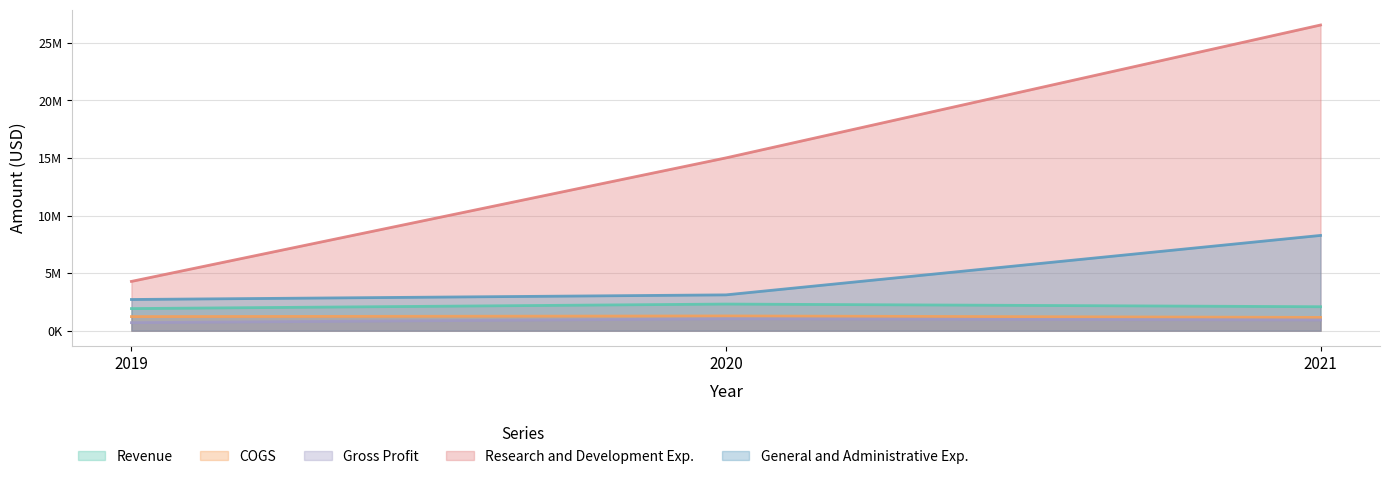

What are all the series names shown in the legend?

Revenue, COGS, Gross Profit, Research and Development Exp., General and Administrative Exp.